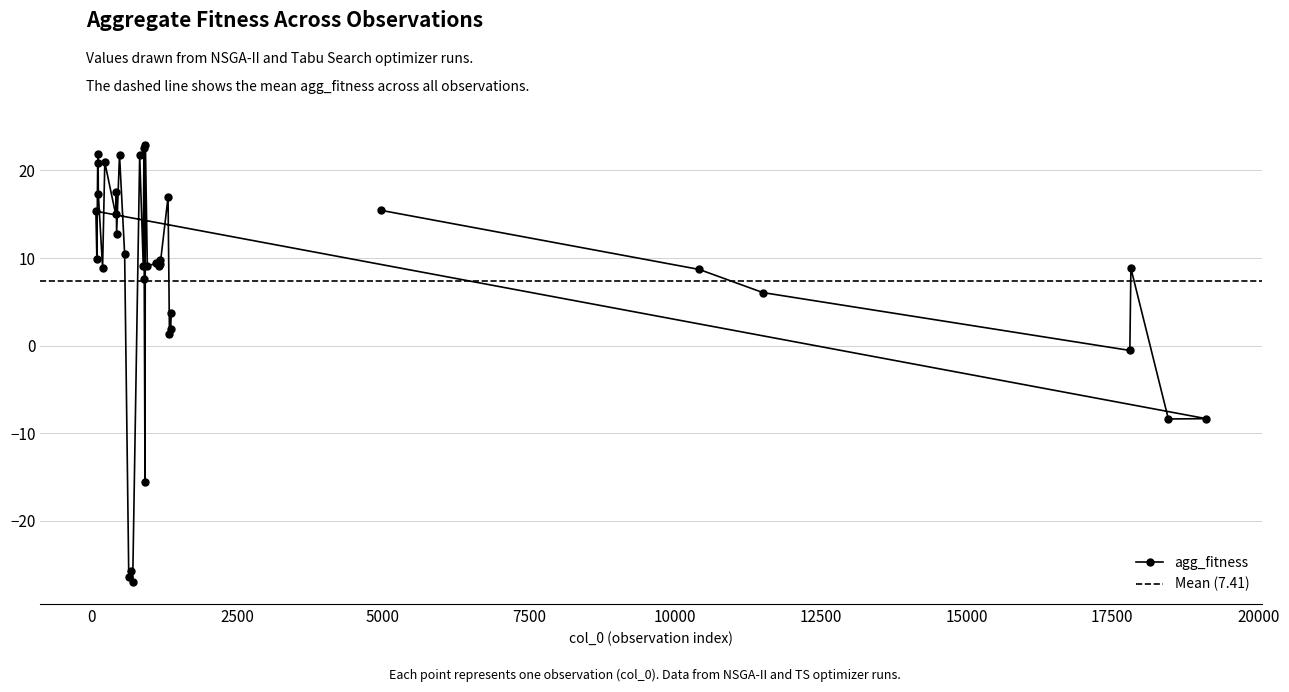

Which has a higher value, 11511 or 1339?

11511